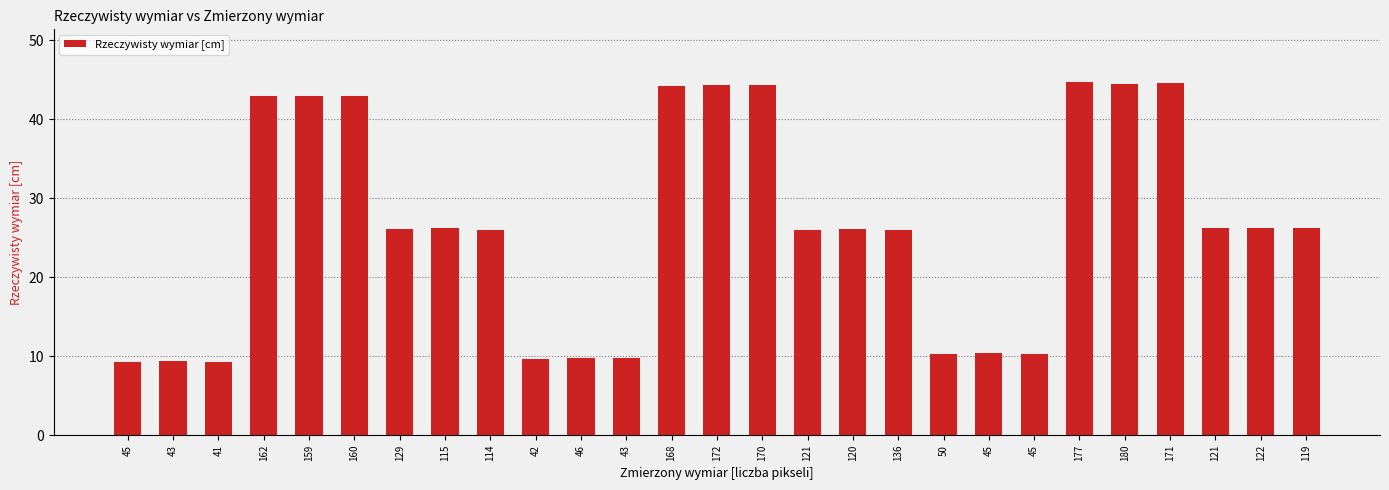

At which label is the value closest to 27?

121